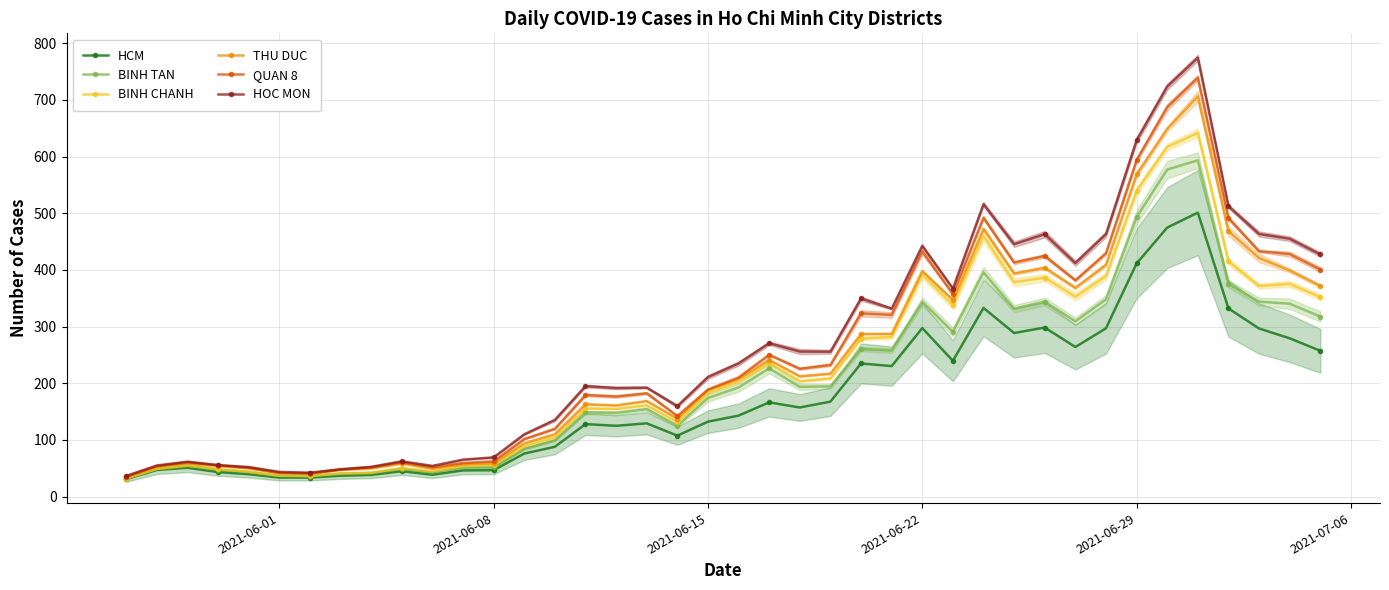

What is the difference between the maximum and second lowest values in the HCM series?

467.3